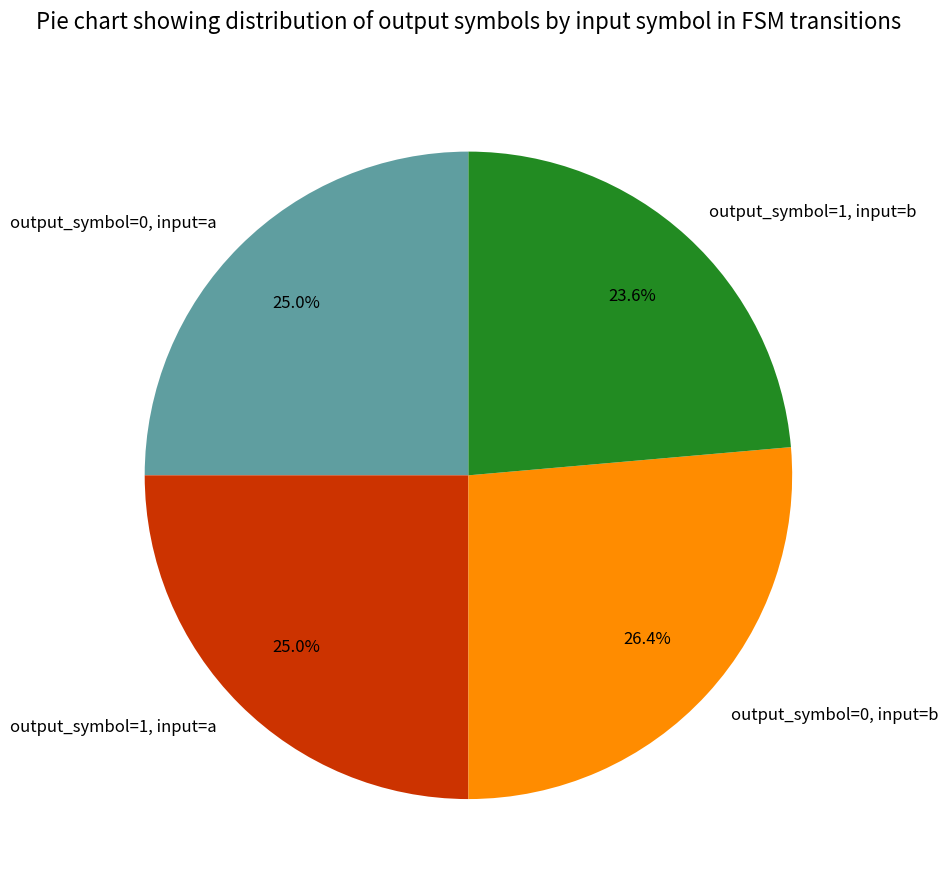

Between output_symbol=1, input=a and output_symbol=1, input=b, which is larger?

output_symbol=1, input=a